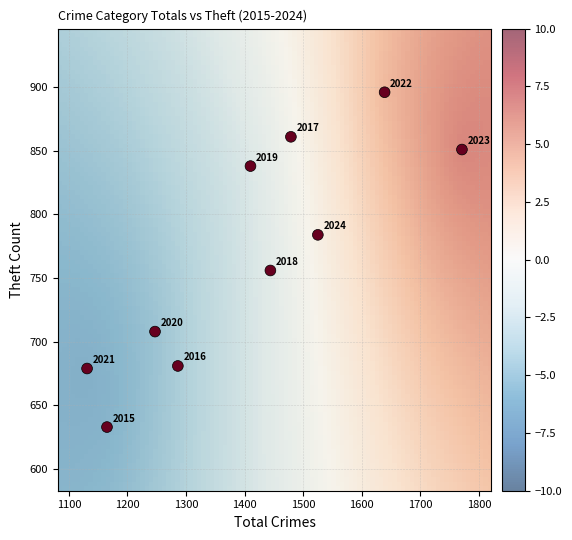

What is the average X value?

1410